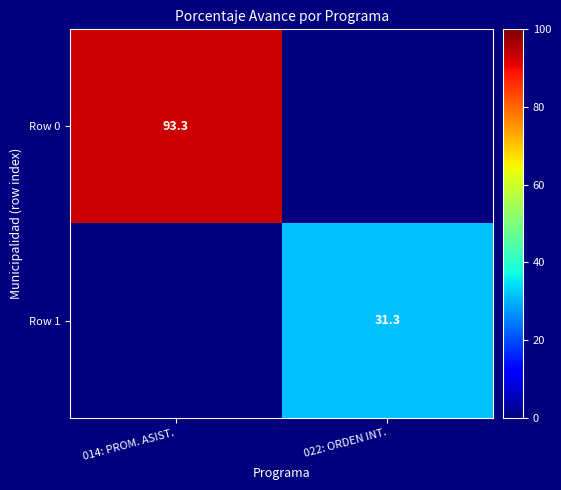

At which category is the sum across all series the highest?

014: PROM. ASIST.